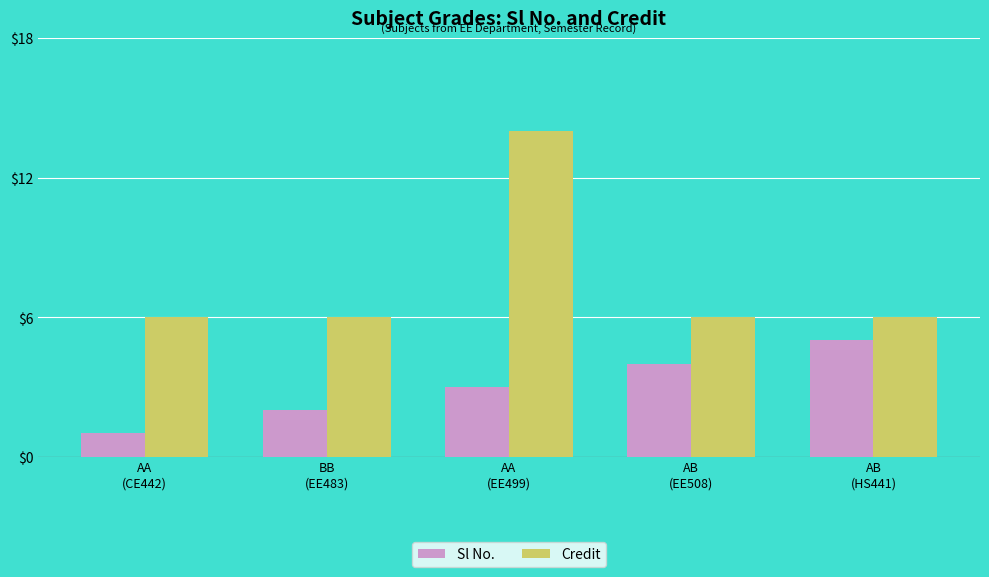

List the series in order of their overall mean, highest first.

Credit, Sl No.